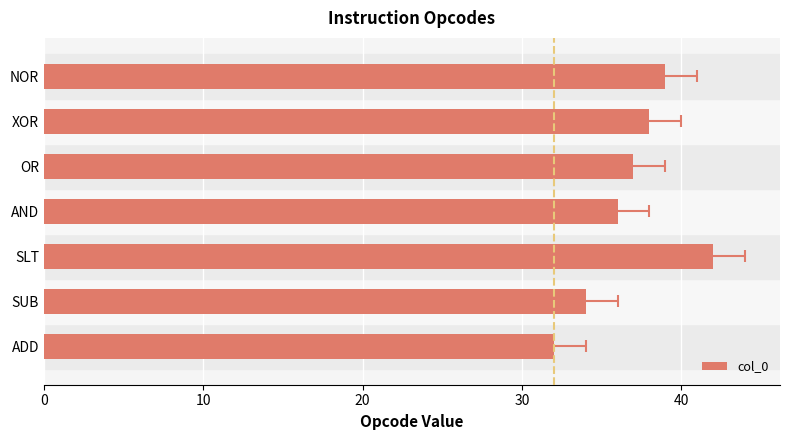

How many series are shown in this chart?

1